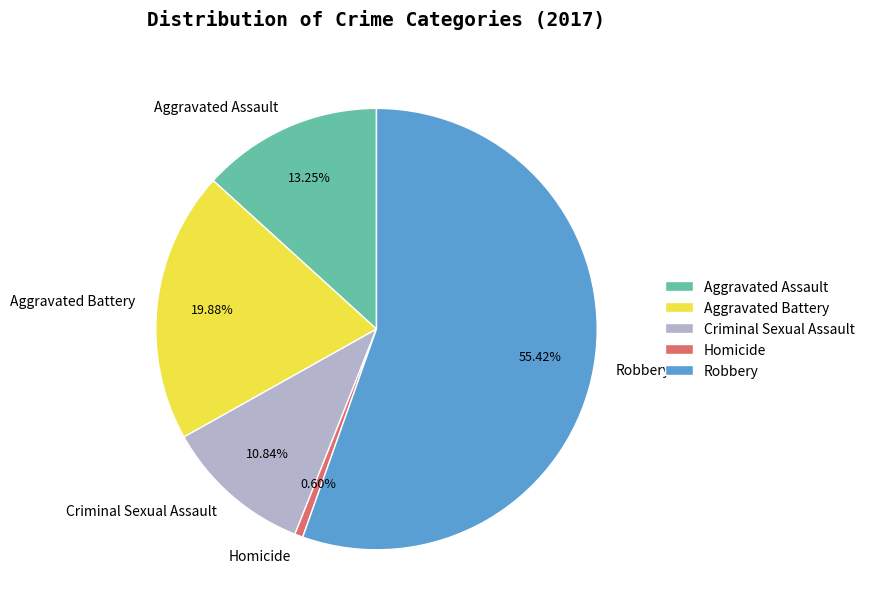

To the nearest percent, what is the difference between the largest and smallest slice percentages?

55%